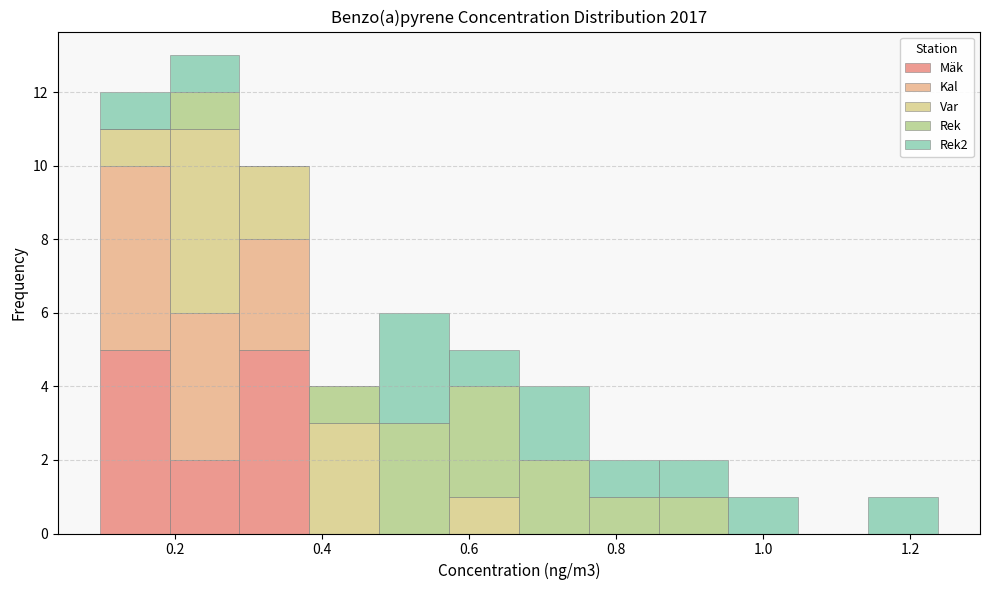

Reading left to right, transcribe this chart: for each stacked bar, give the range it covers on the x-axis and its total height. Neither the bar edges nor the heights are printed on the chart, so give them approximately, as read against the axes.

0.10 to 0.20: 12
0.20 to 0.28: 13
0.28 to 0.38: 10
0.38 to 0.48: 4
0.48 to 0.58: 6
0.58 to 0.66: 5
0.66 to 0.76: 4
0.76 to 0.86: 2
0.86 to 0.96: 2
0.96 to 1.04: 1
1.04 to 1.14: 0
1.14 to 1.24: 1